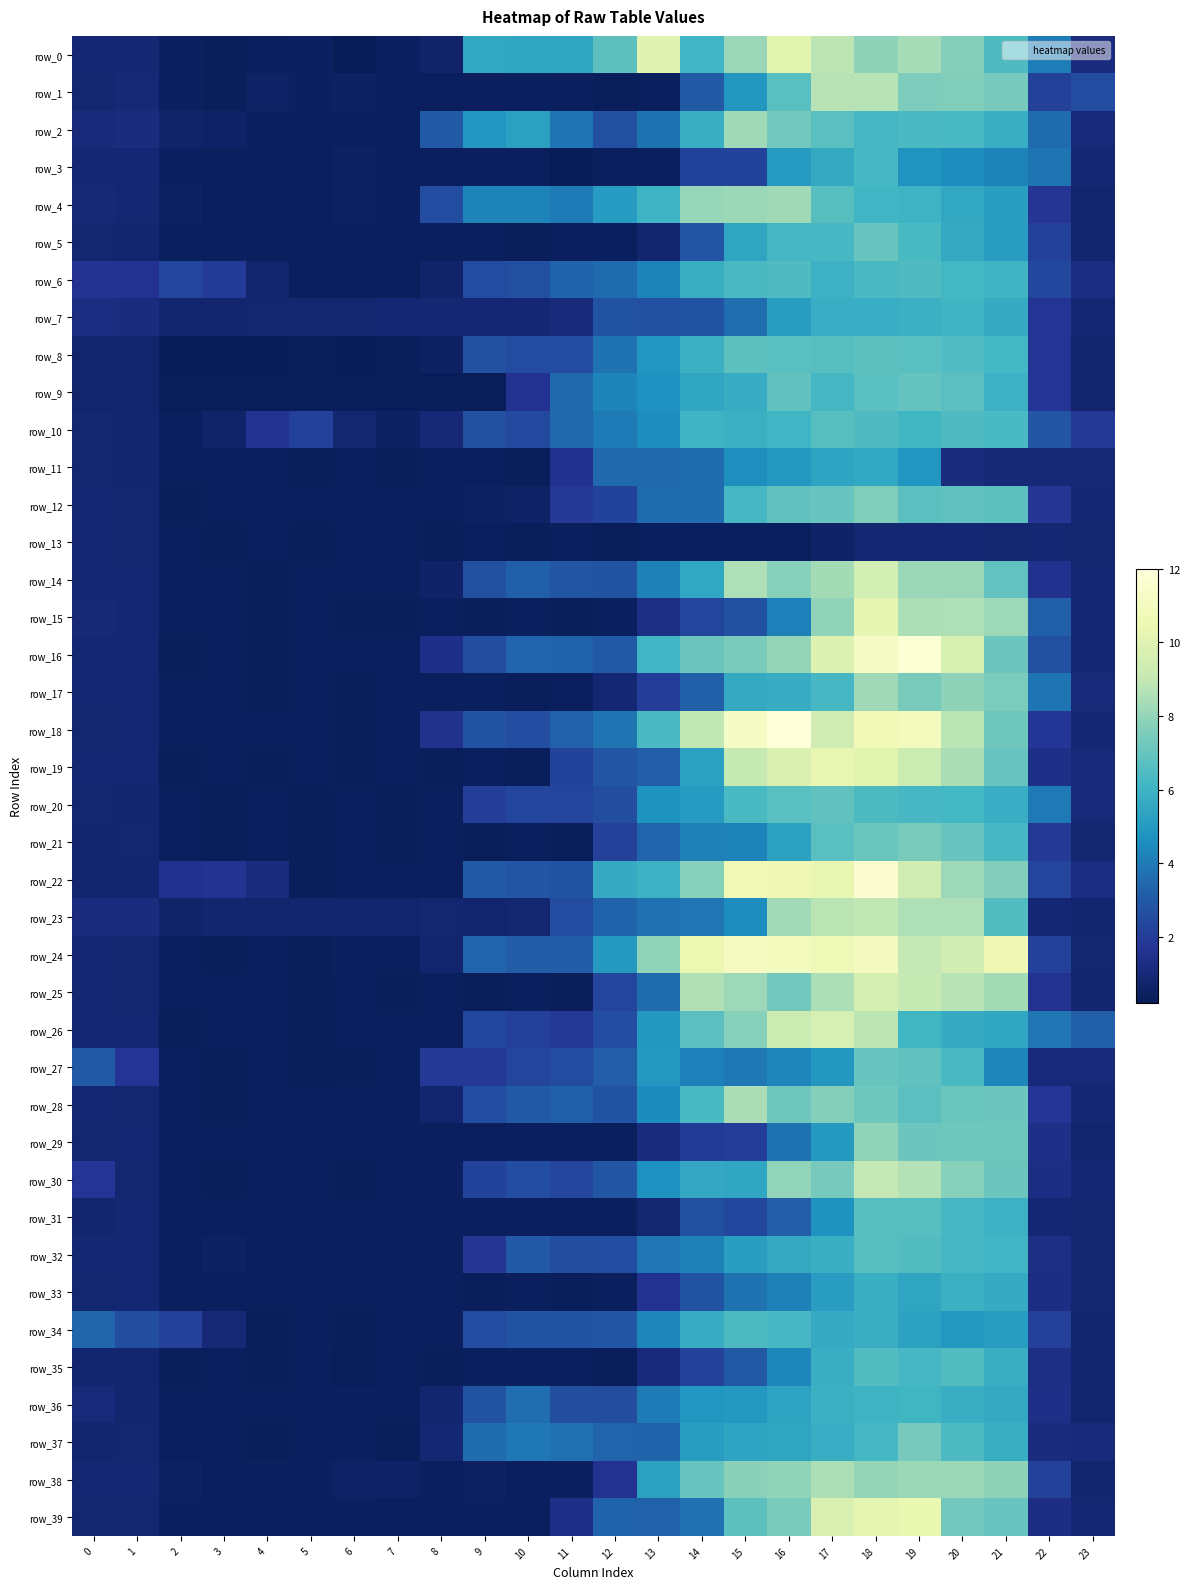

At how many categories does at least one series exceed 5?

13